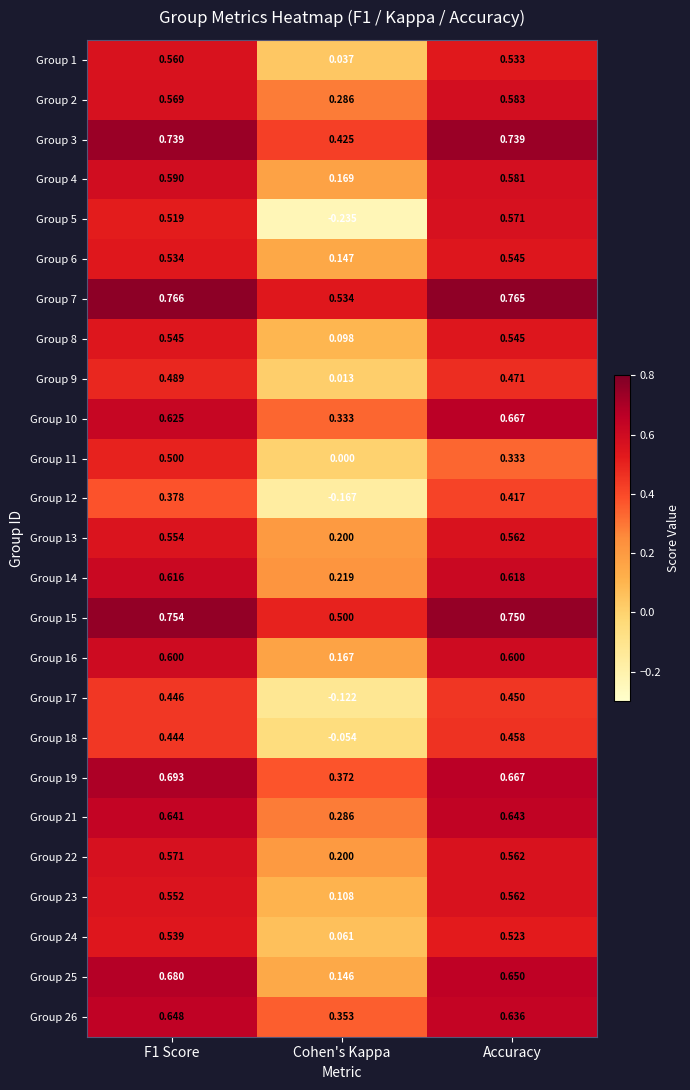

Which series has the widest spread of values?

Group 5